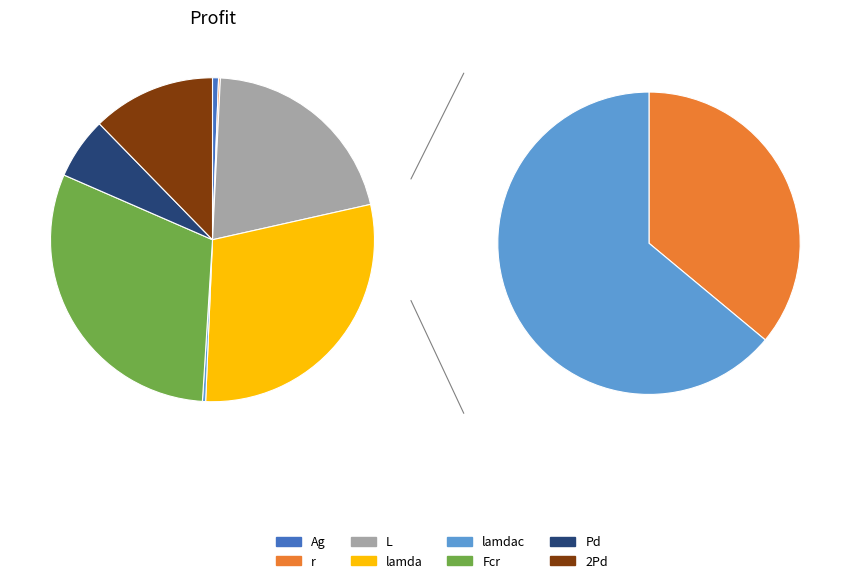

Rank the categories by value from lowest to highest.

r, lamdac, Ag, Pd, 2Pd, L, lamda, Fcr